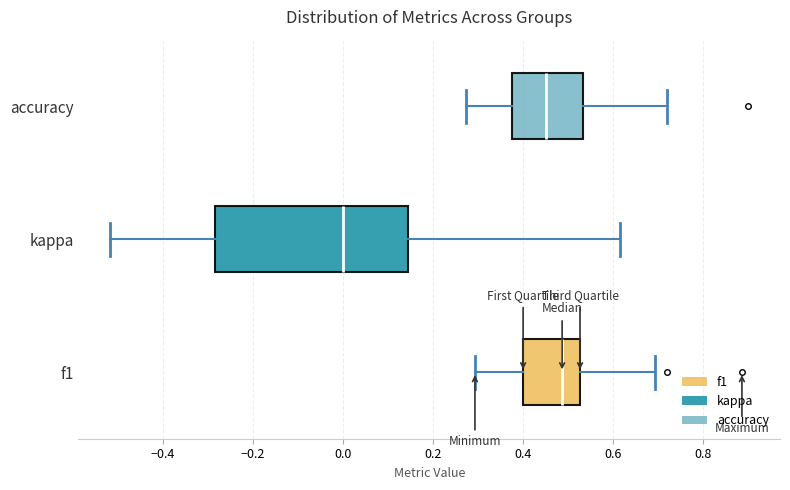

Where is the right edge of the box for f1 on the x-axis? The values are not printed on the chart, so give them approximately, as read against the axis.

0.52